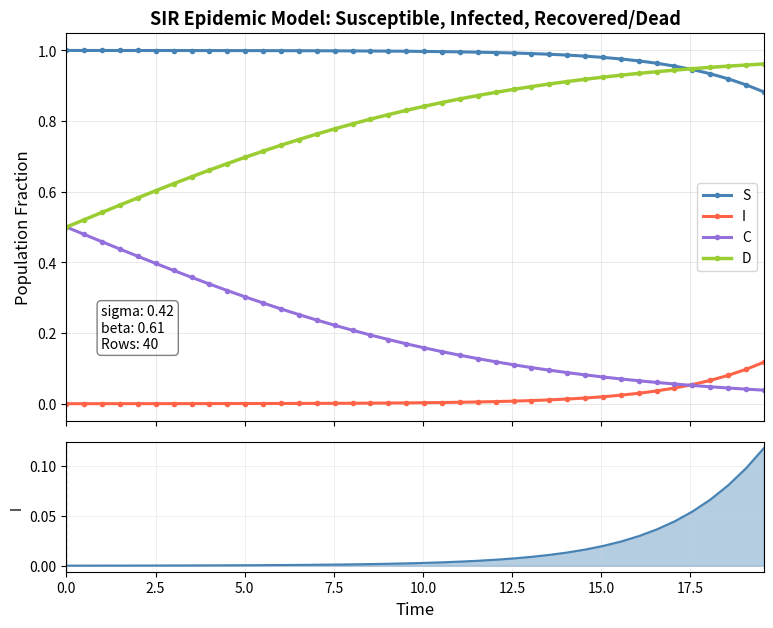

Reading left to right, what are all the values shown in this chart?

S: 1.0	1.0	1.0	1.0	1.0	1.0	1.0	1.0	1.0	1.0	1.0	1.0	1.0	1.0	1.0	1.0	1.0	1.0	1.0	1.0	1.0	1.0	1.0	1.0	1.0	1.0	1.0	1.0	1.0	1.0	1.0	1.0	1.0	1.0	1.0	0.9	0.9	0.9	0.9	0.9
I: 0.0	0.0	0.0	0.0	0.0	0.0	0.0	0.0	0.0	0.0	0.0	0.0	0.0	0.0	0.0	0.0	0.0	0.0	0.0	0.0	0.0	0.0	0.0	0.0	0.0	0.0	0.0	0.0	0.0	0.0	0.0	0.0	0.0	0.0	0.0	0.1	0.1	0.1	0.1	0.1
C: 0.5	0.5	0.5	0.4	0.4	0.4	0.4	0.4	0.3	0.3	0.3	0.3	0.3	0.3	0.2	0.2	0.2	0.2	0.2	0.2	0.2	0.1	0.1	0.1	0.1	0.1	0.1	0.1	0.1	0.1	0.1	0.1	0.1	0.1	0.1	0.1	0.0	0.0	0.0	0.0
D: 0.5	0.5	0.5	0.6	0.6	0.6	0.6	0.6	0.7	0.7	0.7	0.7	0.7	0.7	0.8	0.8	0.8	0.8	0.8	0.8	0.8	0.9	0.9	0.9	0.9	0.9	0.9	0.9	0.9	0.9	0.9	0.9	0.9	0.9	0.9	0.9	1.0	1.0	1.0	1.0
I (line): 0.0	0.0	0.0	0.0	0.0	0.0	0.0	0.0	0.0	0.0	0.0	0.0	0.0	0.0	0.0	0.0	0.0	0.0	0.0	0.0	0.0	0.0	0.0	0.0	0.0	0.0	0.0	0.0	0.0	0.0	0.0	0.0	0.0	0.0	0.0	0.1	0.1	0.1	0.1	0.1